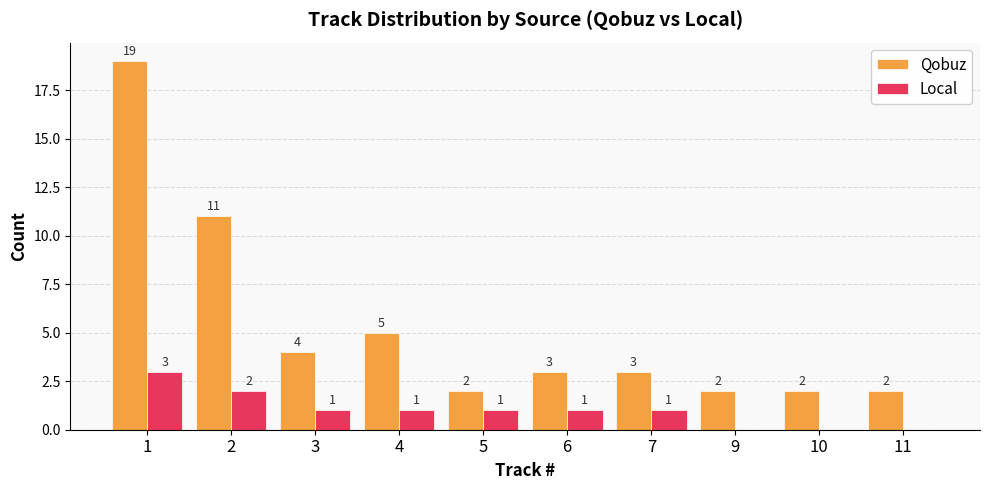

Reading left to right, what are all the values shown in this chart?

Qobuz: 19	11	4	5	2	3	3	2	2	2
Local: 3	2	1	1	1	1	1	0	0	0